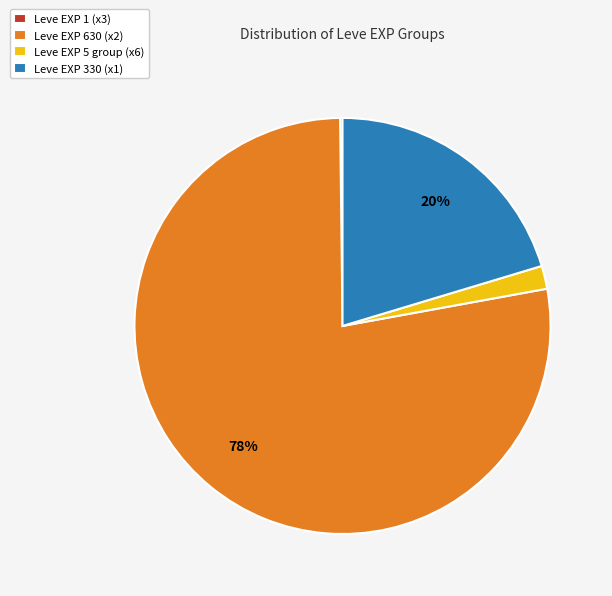

Combined, do Leve EXP 5 group (x6) and Leve EXP 630 (x2) account for over 50%?

Yes